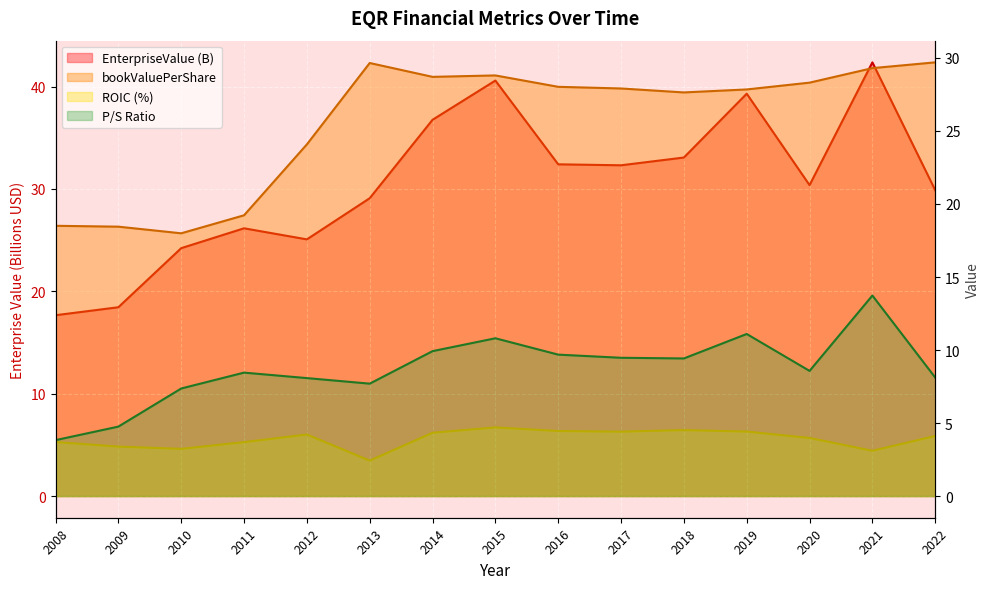

At which category does bookValuePerShare reach its first local peak?

2013